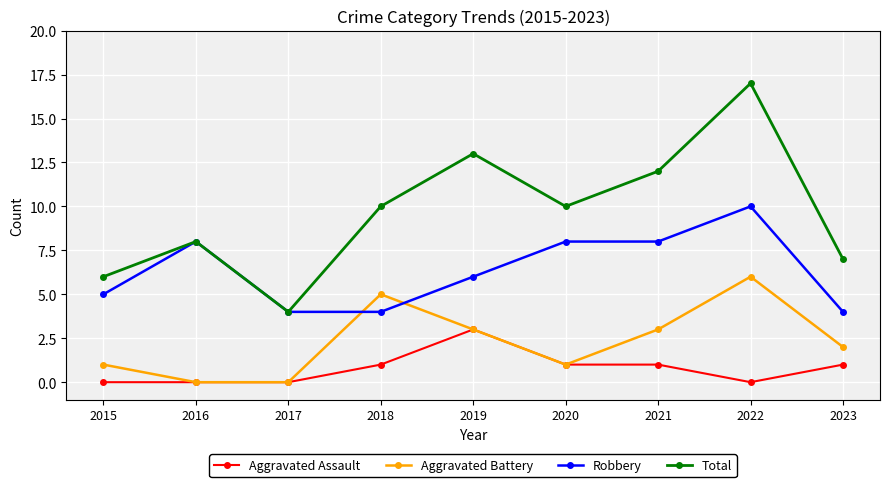

At which category does Total reach its first local peak?

2016